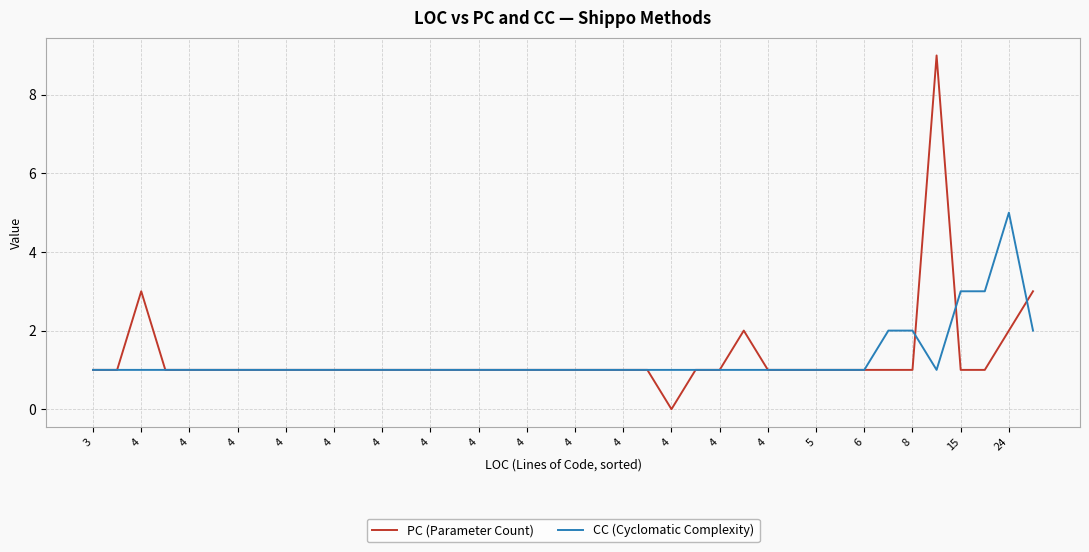

Which series has the widest spread of values?

PC (Parameter Count)